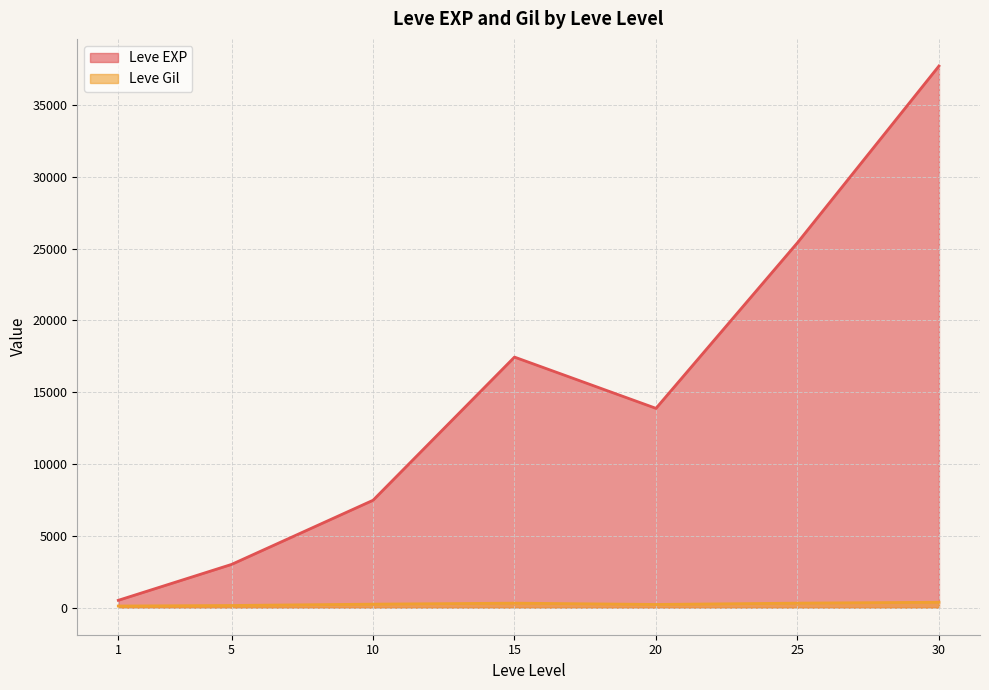

Which series has the largest total across all categories?

Leve EXP